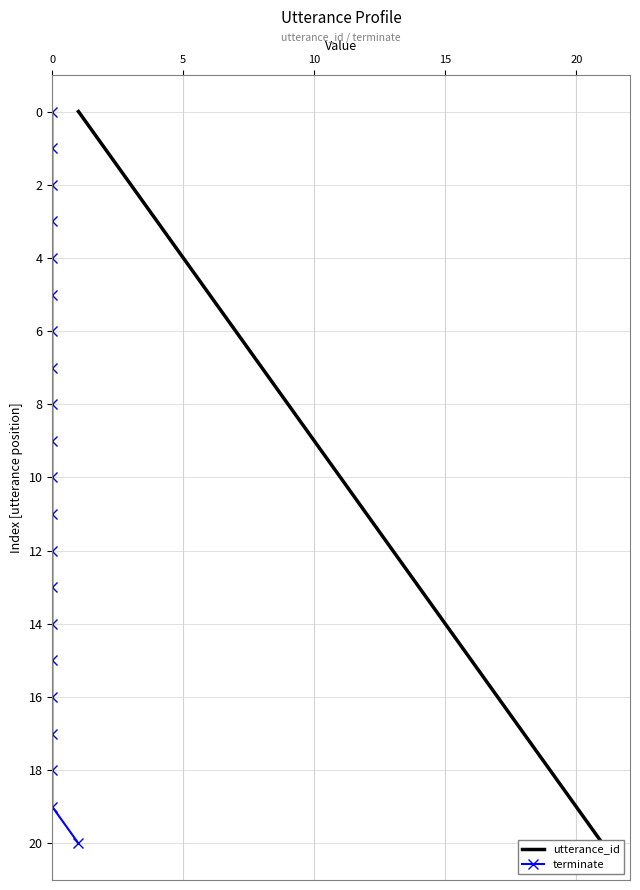

Does the chart have visible grid lines?

Yes